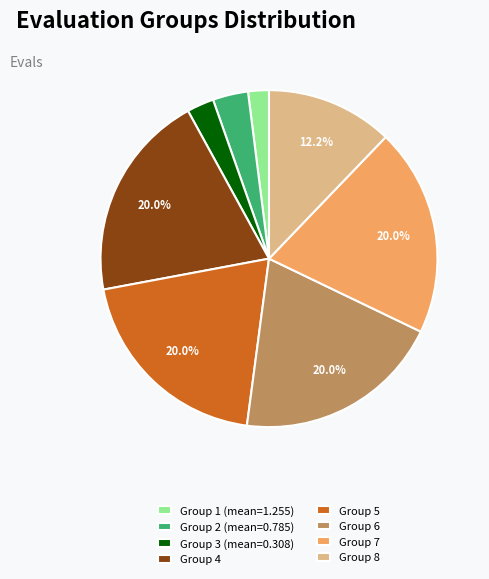

Does any single category account for the majority?

No